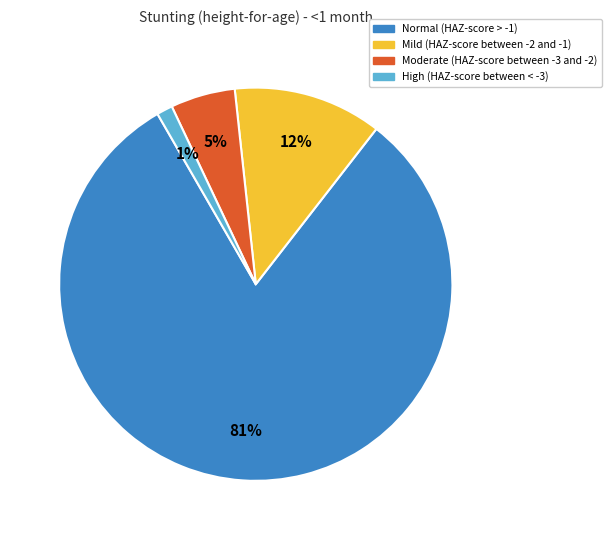

The Mild (HAZ-score between -2 and -1) slice represents 2% of the pie. True or false?

False